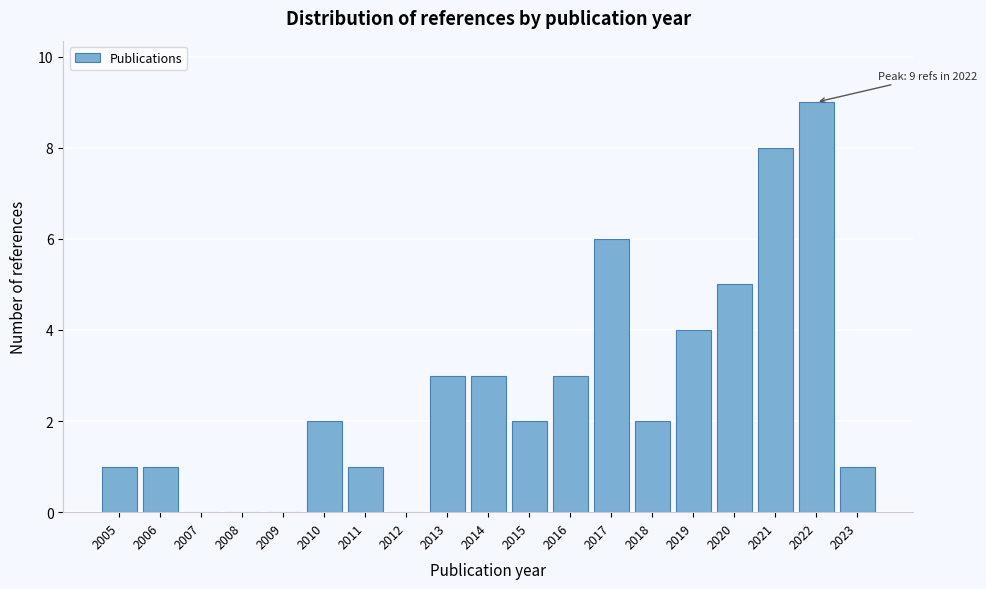

Reading left to right, transcribe all the data shown in this chart.

2005=1	2006=1	2007=0	2008=0	2009=0	2010=2	2011=1	2012=0	2013=3	2014=3	2015=2	2016=3	2017=6	2018=2	2019=4	2020=5	2021=8	2022=9	2023=1